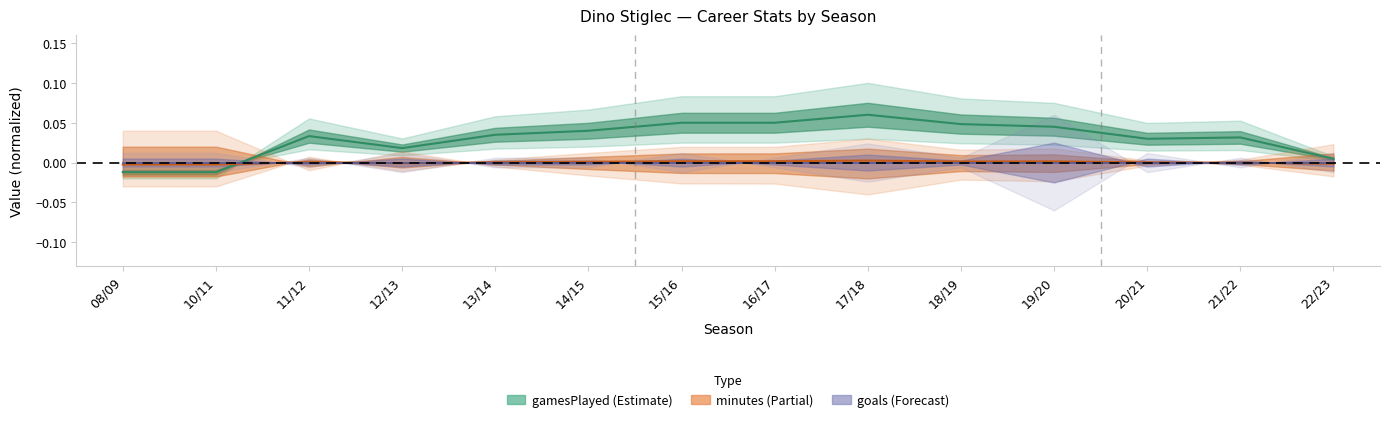

At which label does minutes reach its minimum?

10/11